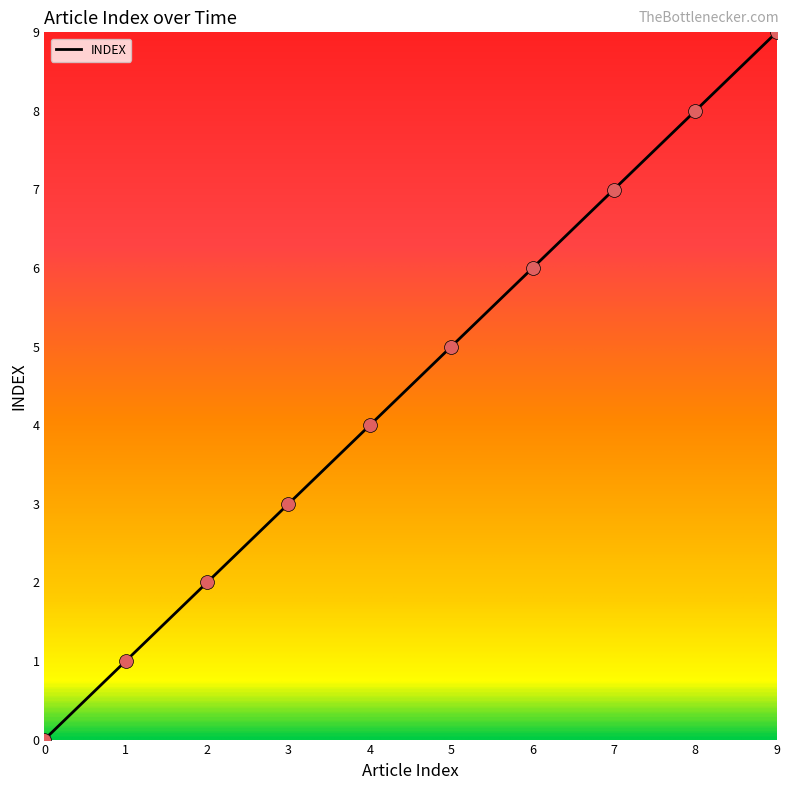

What is the change in value from 0 to 7?

+7